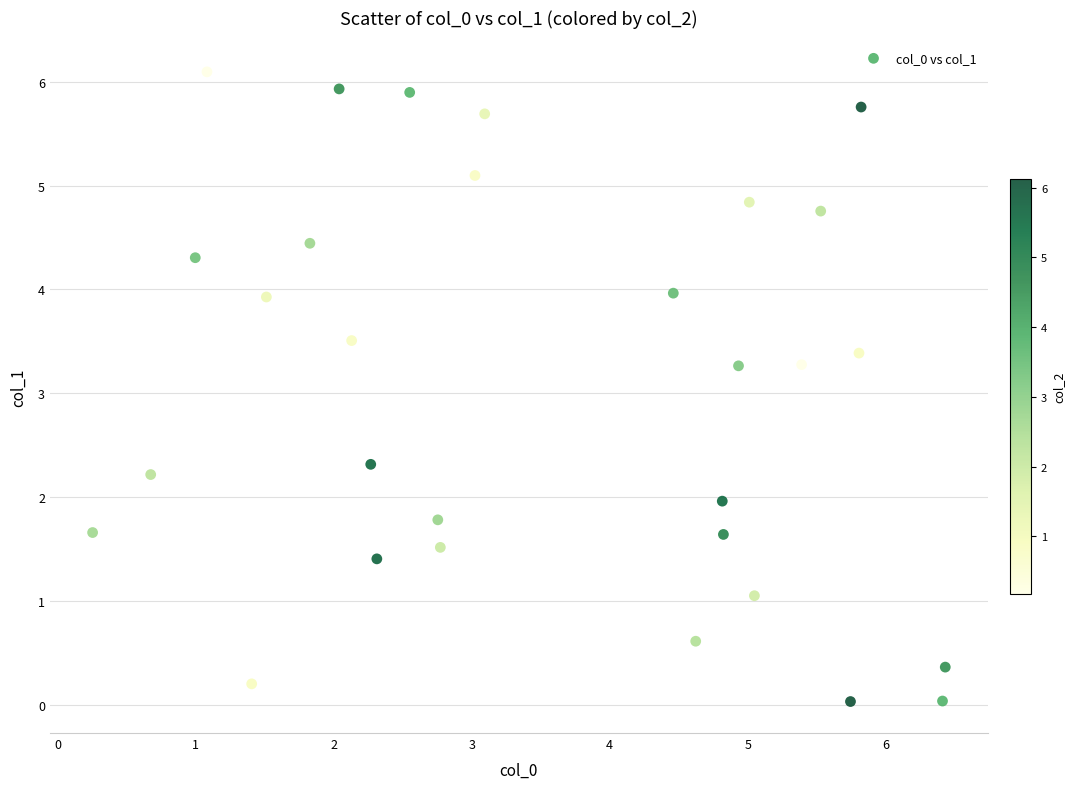

What is the range of X values (max minus min)?

6.2